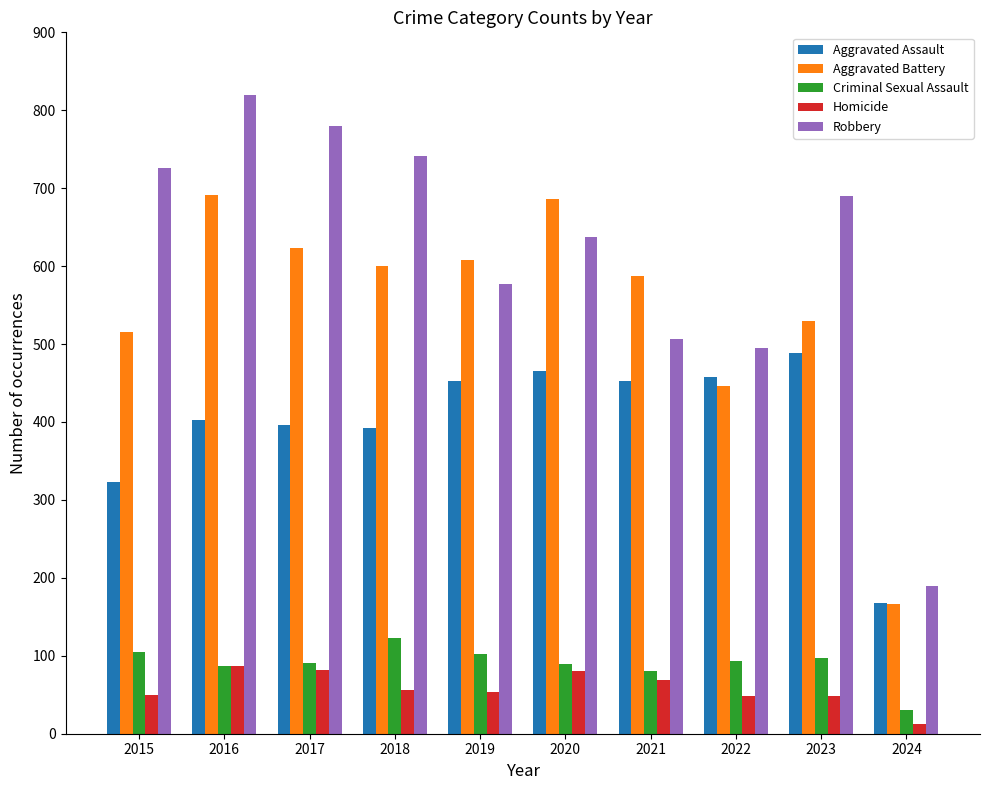

At which category is the sum across all series the highest?

2016